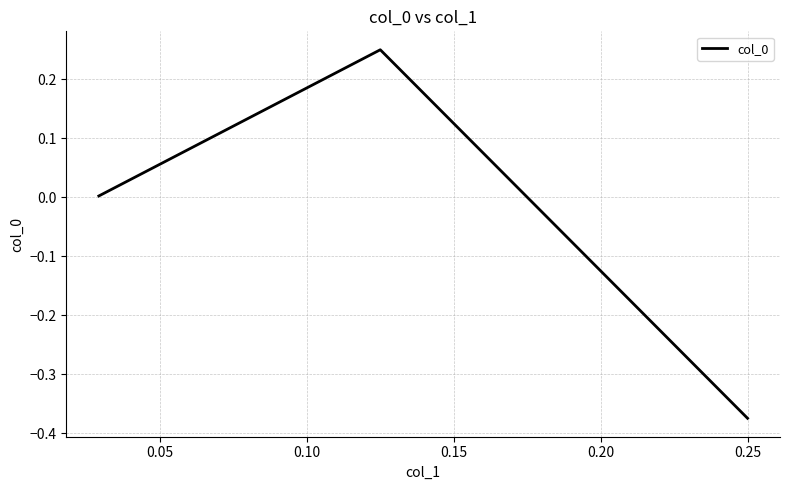

What is the greatest value displayed?

0.2